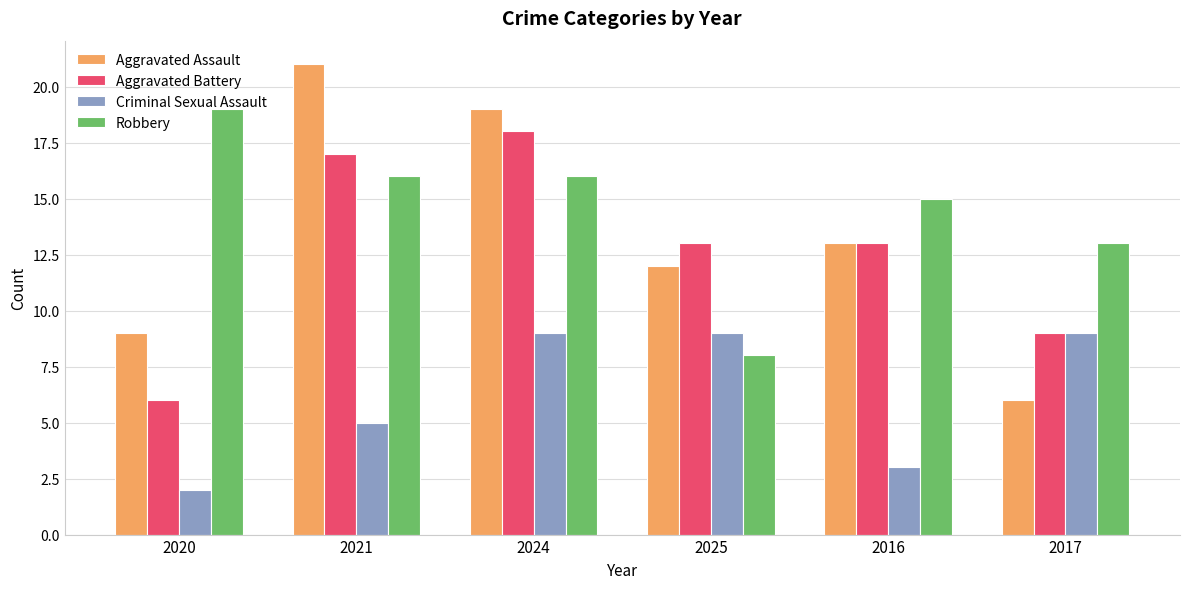

At 2021, list the series in order from largest to smallest.

Aggravated Assault, Aggravated Battery, Robbery, Criminal Sexual Assault